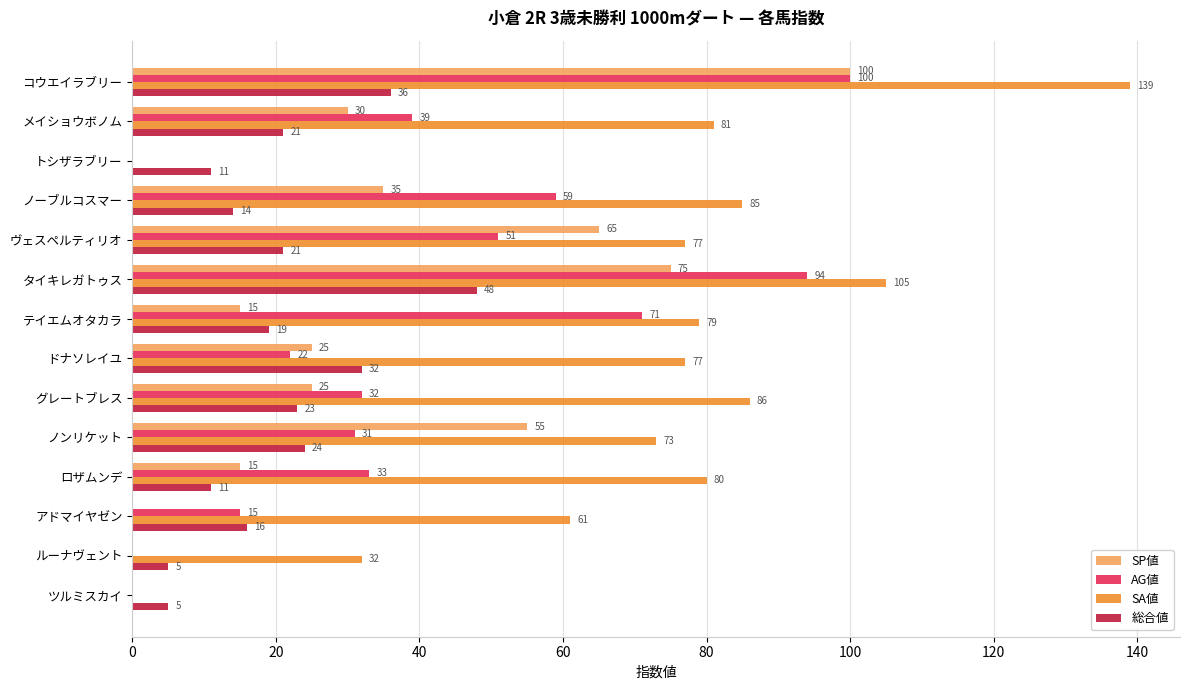

What is the sum of all AG値 values?

547